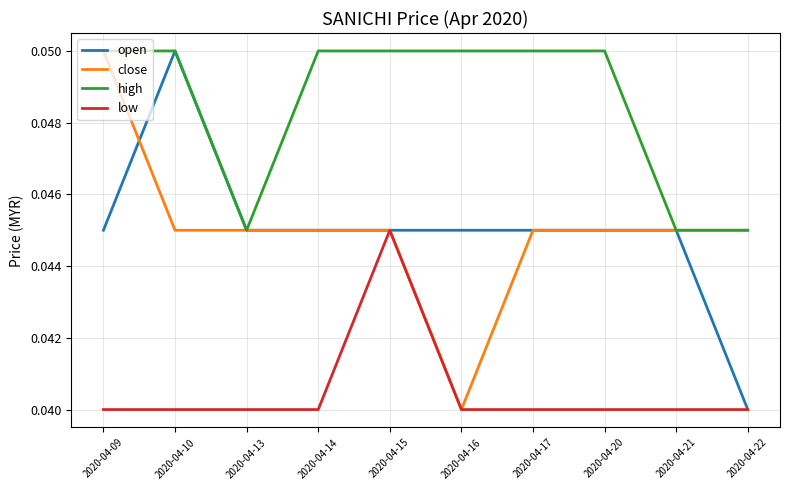

Which category has the highest value in the low series?

2020-04-15